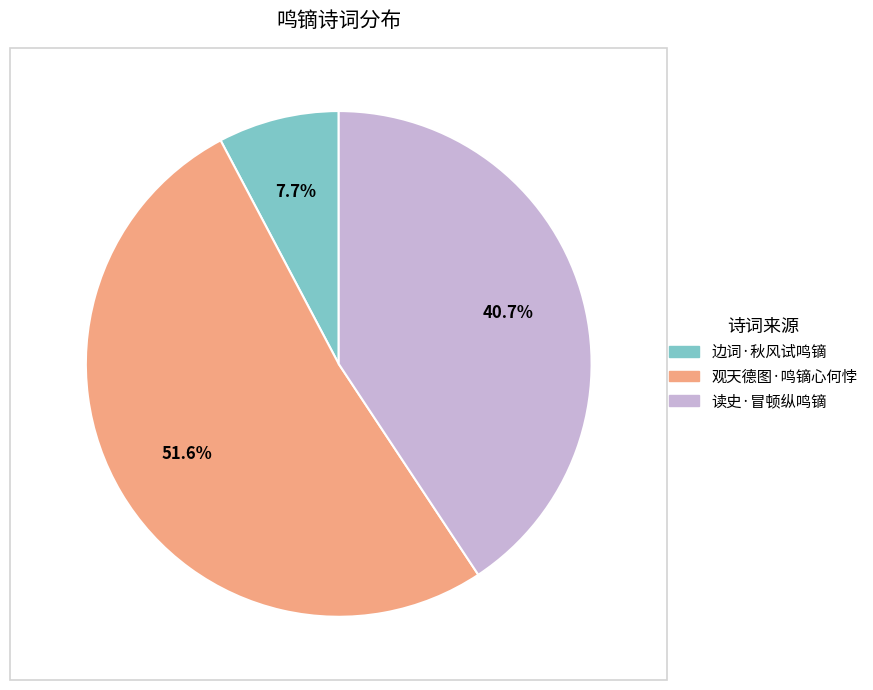

To the nearest percent, what is the combined percentage of 边词·秋风试鸣镝 and 观天德图·鸣镝心何悖?

59%